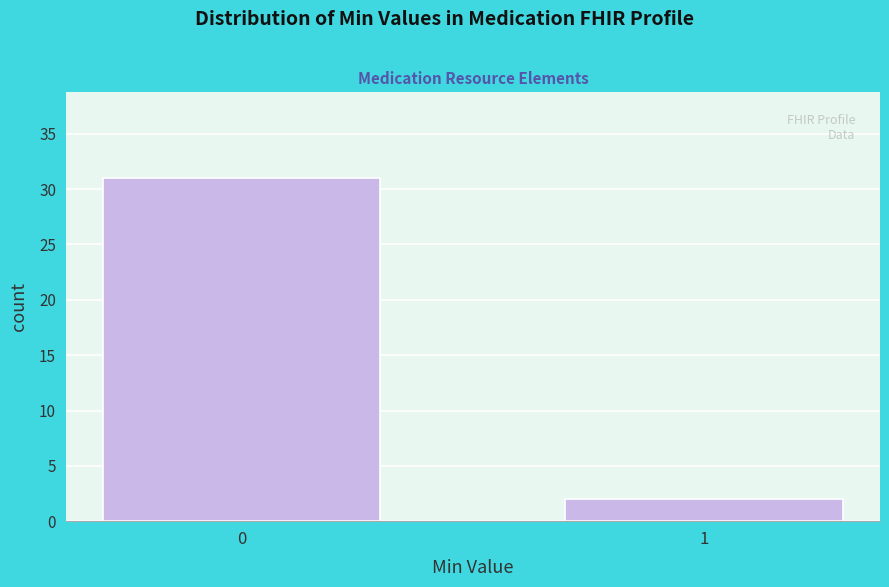

Reading left to right, transcribe all the data shown in this chart.

0=31	1=2